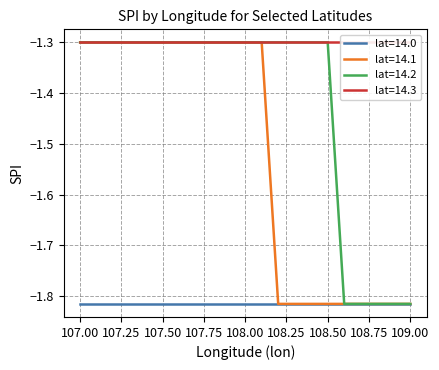

What is the approximate value of lat=14.1 at 108.1?

-1.3